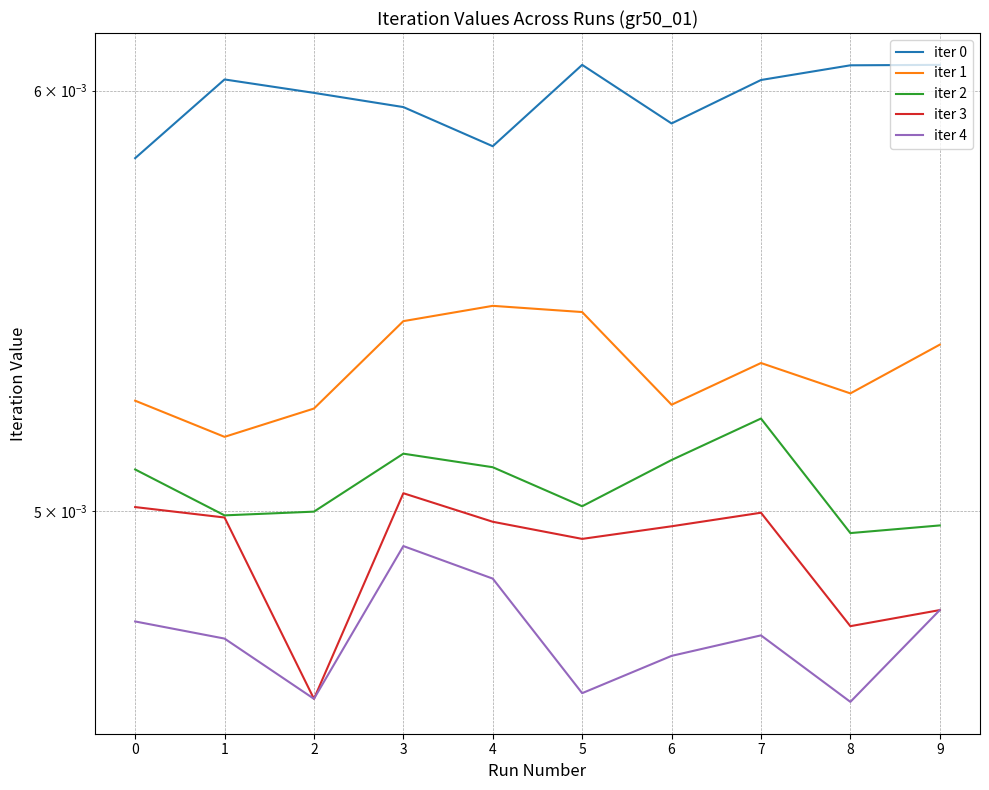

What is the sum of all iter 0 values?

0.1